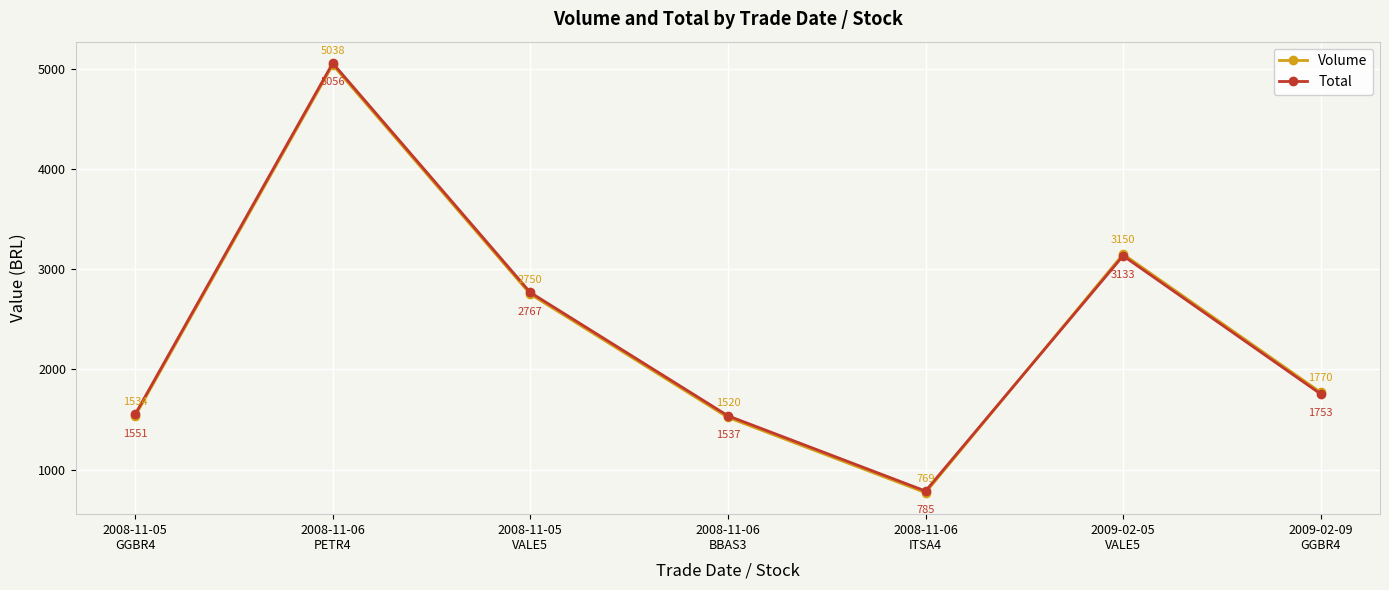

What position from the left is 2008-11-06
BBAS3?

4